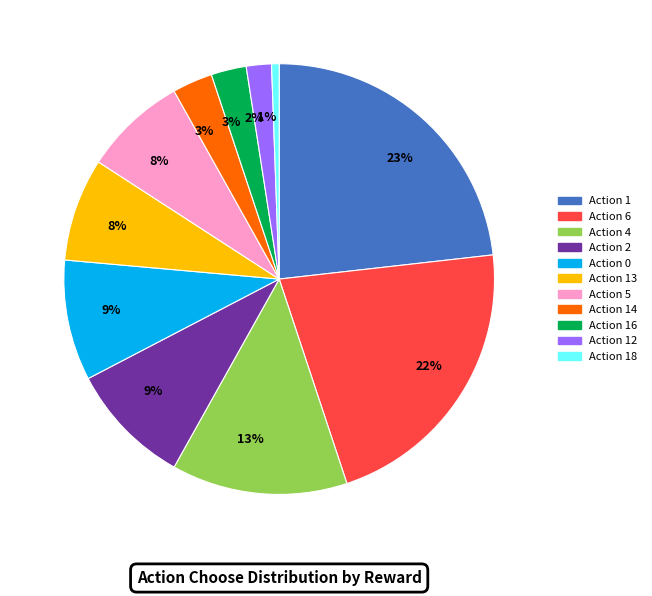

Does any single category account for the majority?

No